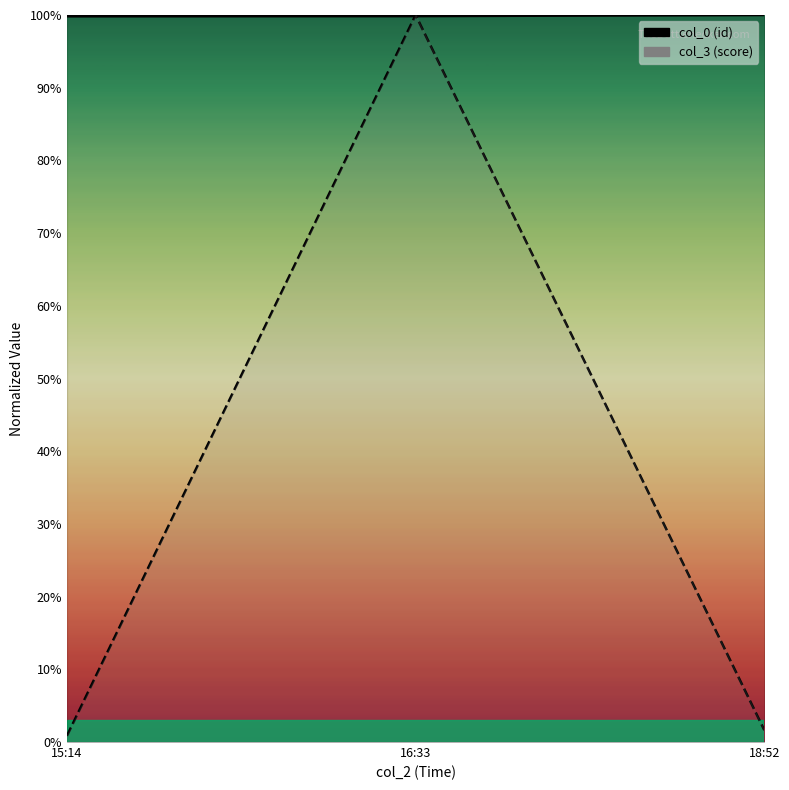

Which category has the lowest value in the col_3 series?

15:14